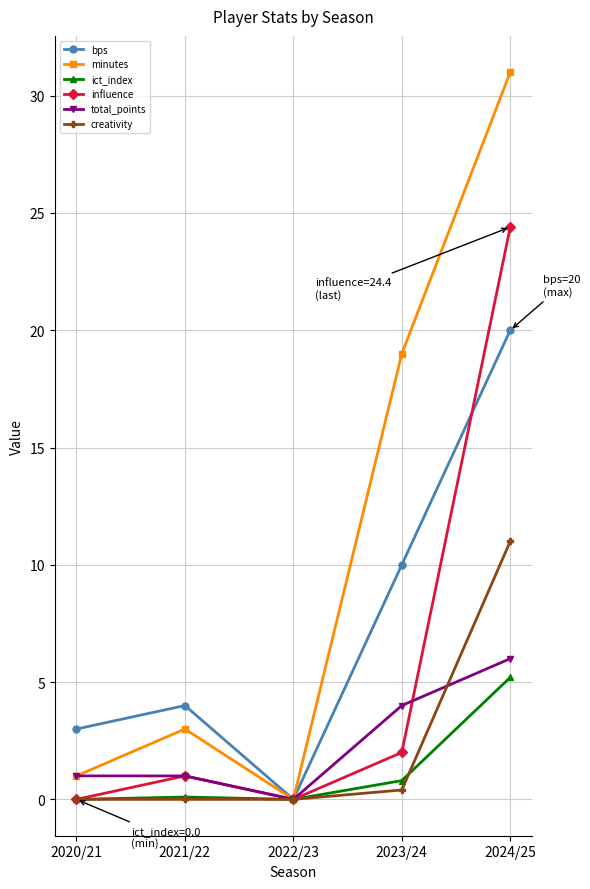

Which series has the largest total across all categories?

minutes